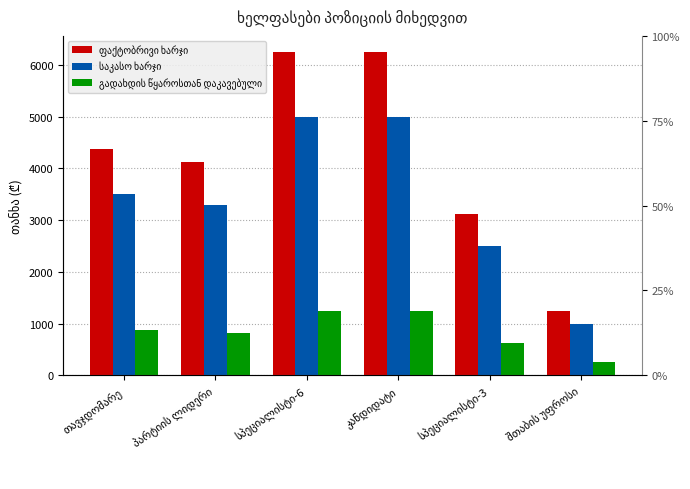

What are all the series names shown in the legend?

ფაქტობრივი ხარჯი, საკასო ხარჯი, გადახდის წყაროსთან დაკავებული